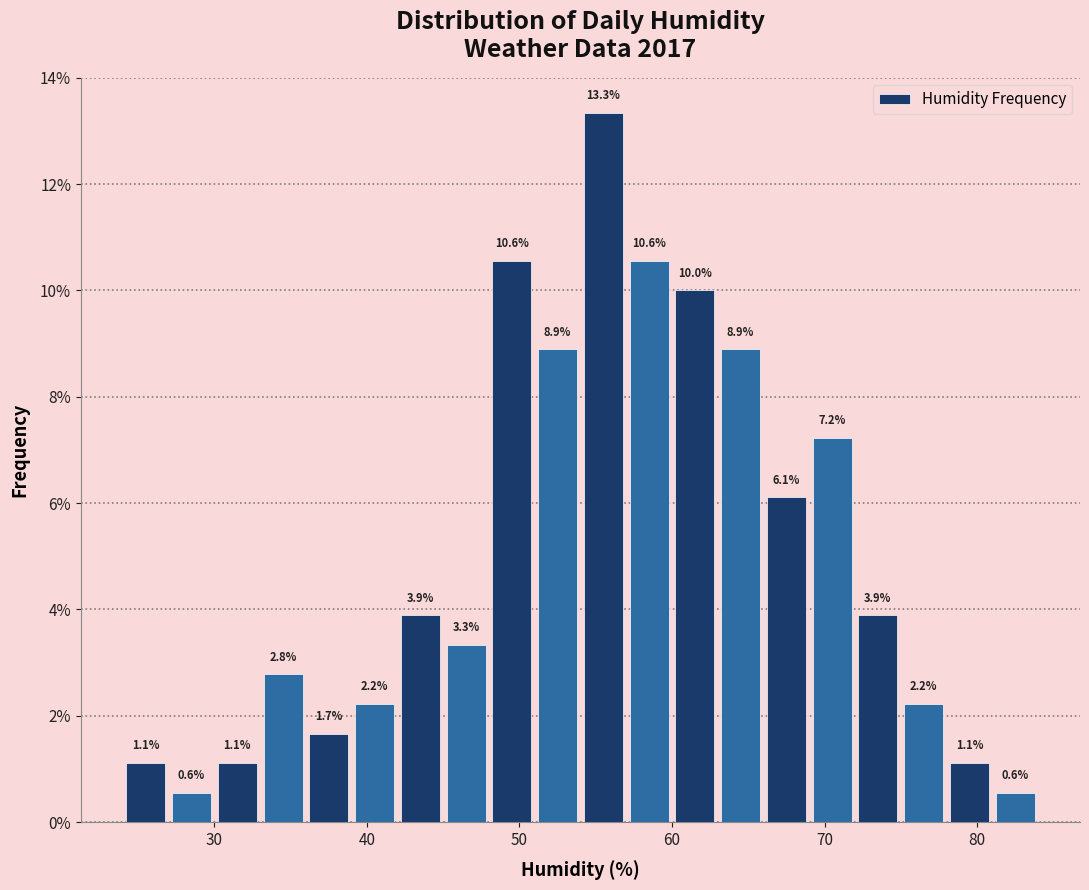

Read against the x-axis, roughly where is the centre of the tallest bar?

56